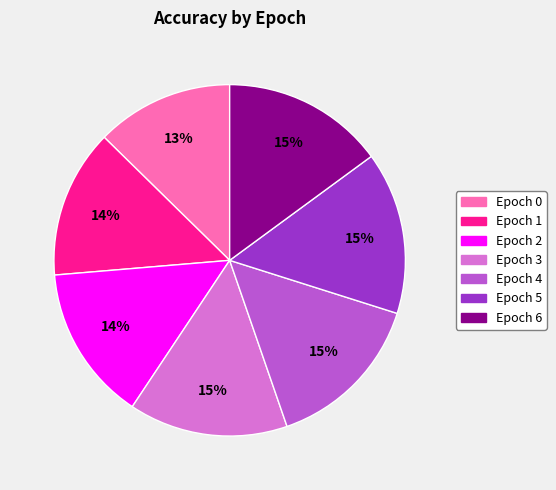

Do Epoch 4 and Epoch 3 together represent more than half of the pie?

No